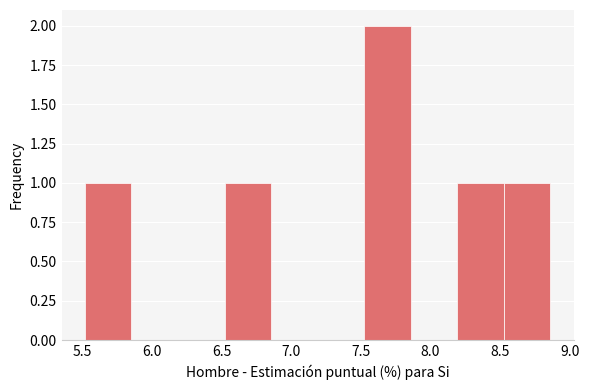

How tall is the bar that spans 6.50 to 6.85 on the x-axis? Neither the bar edges nor the heights are printed on the chart, so give them approximately, as read against the axes.

1